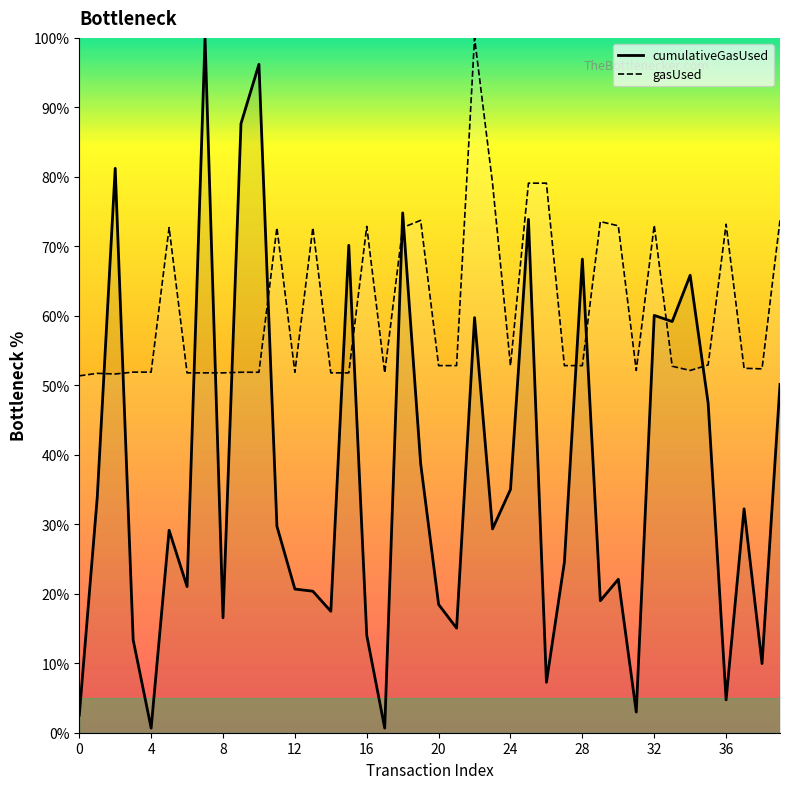

Between 7 and 16, which is larger?

7